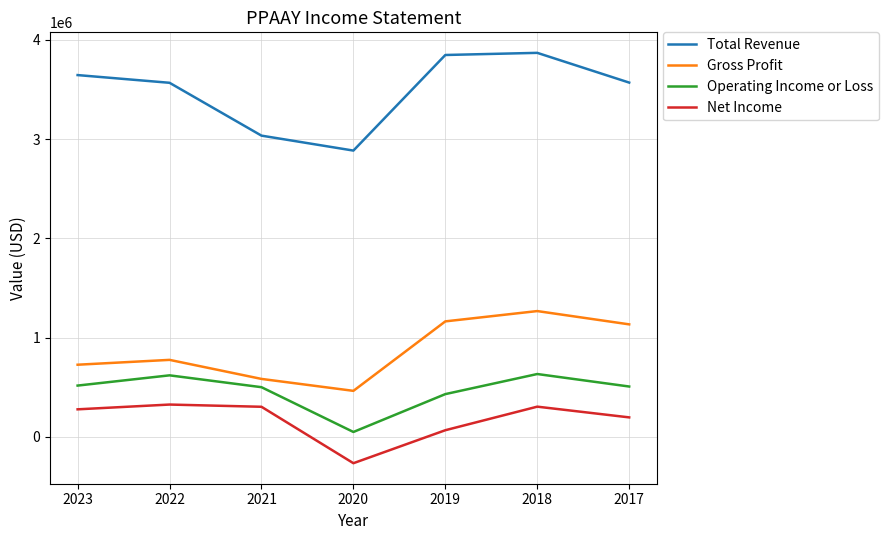

Which series changed the most between 2021 and 2018?

Total Revenue